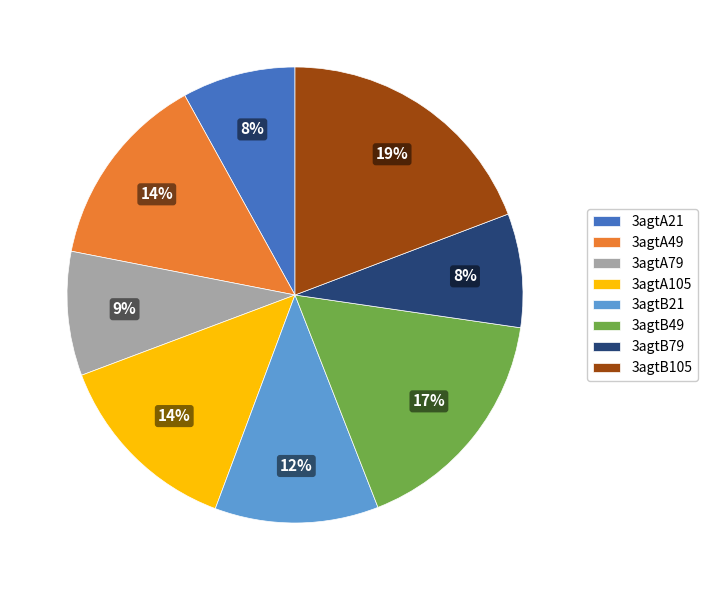

How many segments does this pie chart have?

8